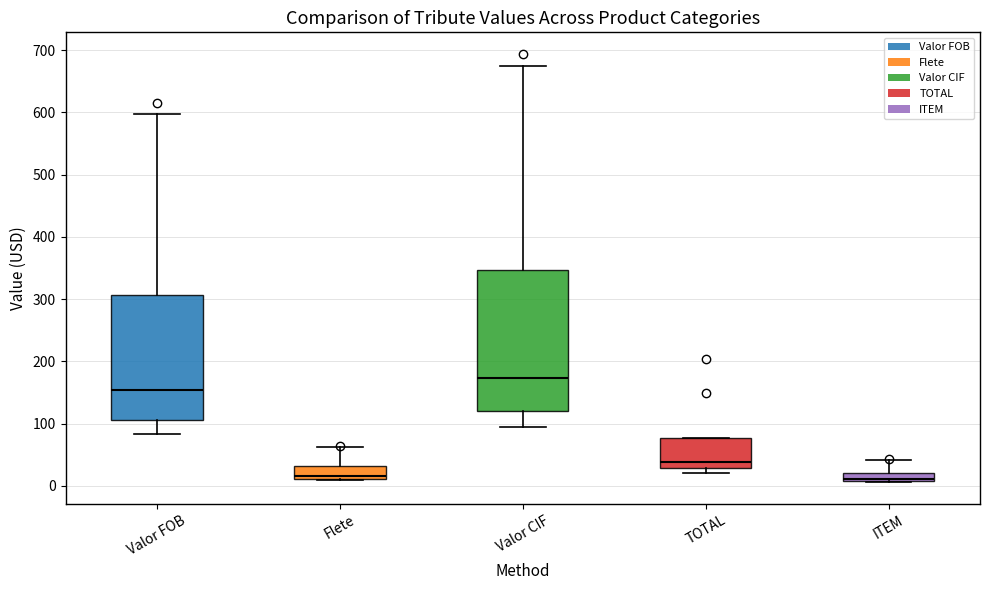

Comparing the boxes themselves (not the whiskers), which one is the tallest?

Valor CIF